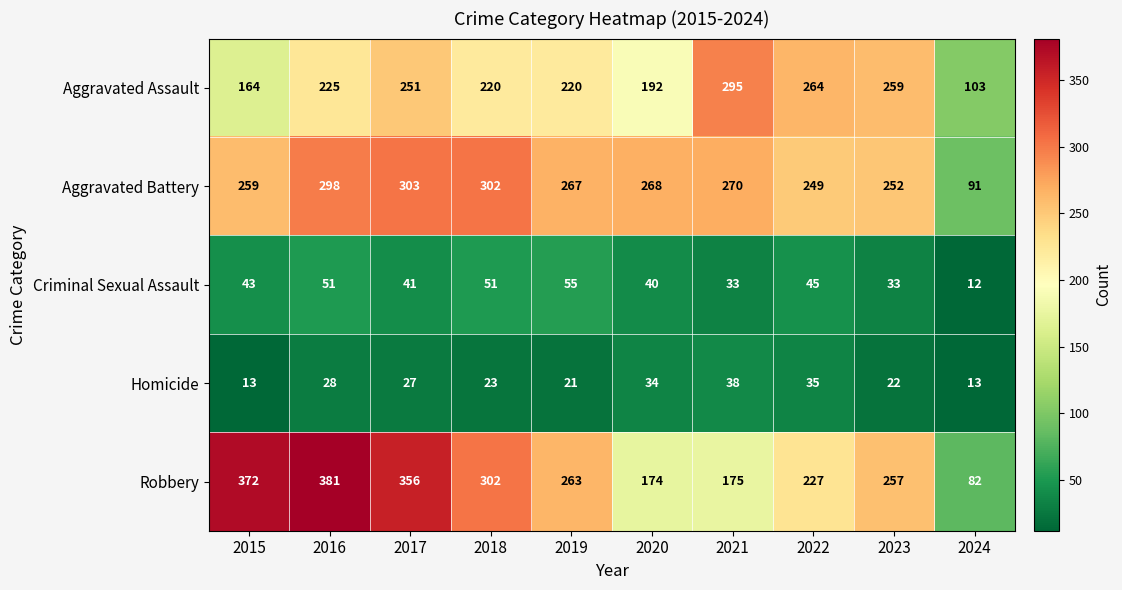

Between 2017 and 2018, which series saw the biggest shift?

Robbery